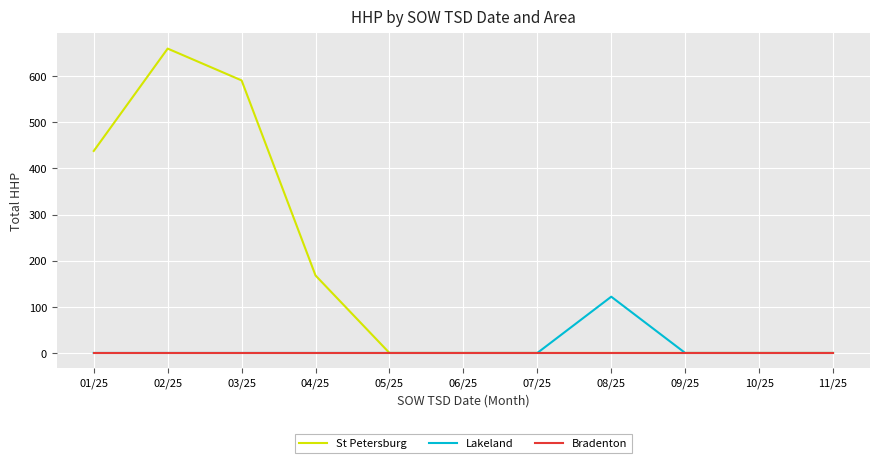

What are all the series names shown in the legend?

St Petersburg, Lakeland, Bradenton